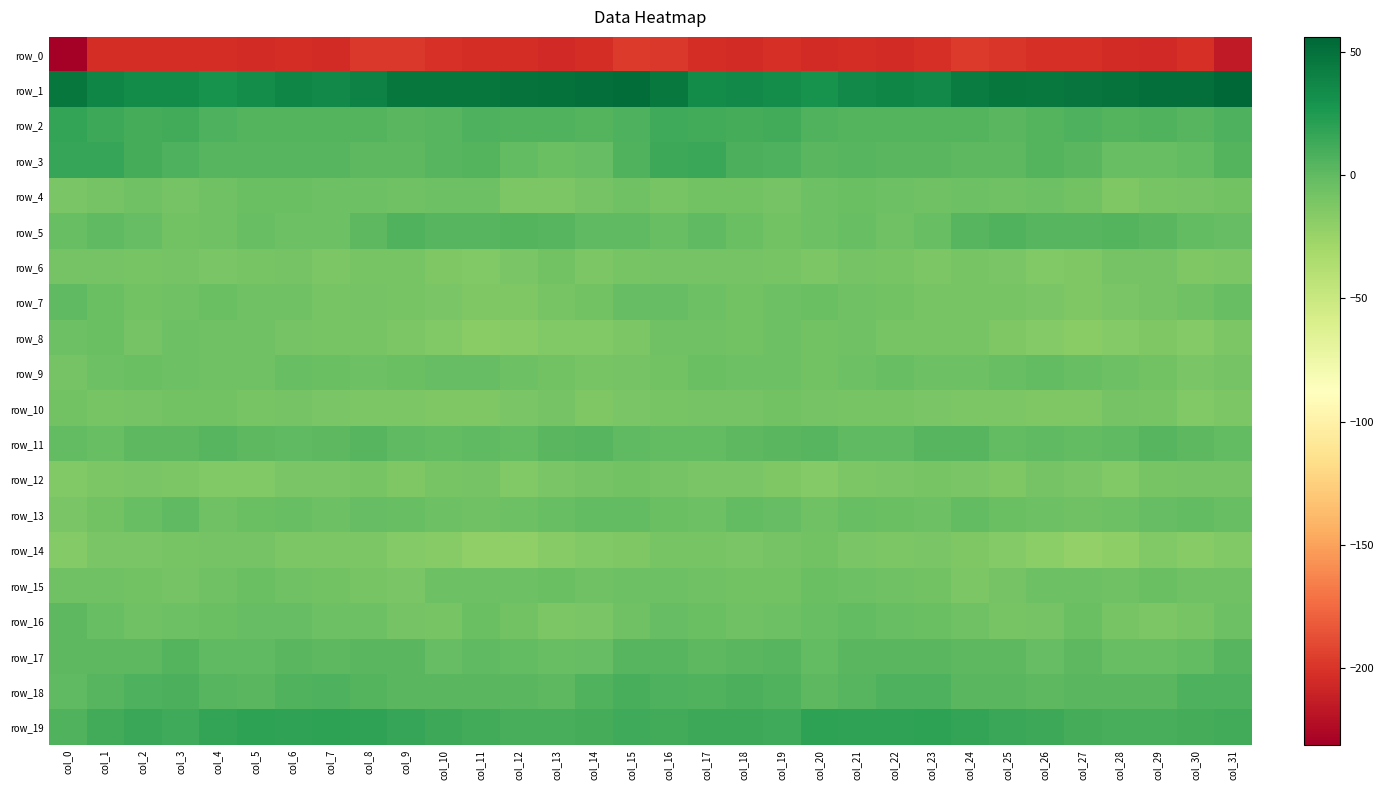

Which series has the largest total across all categories?

row_1